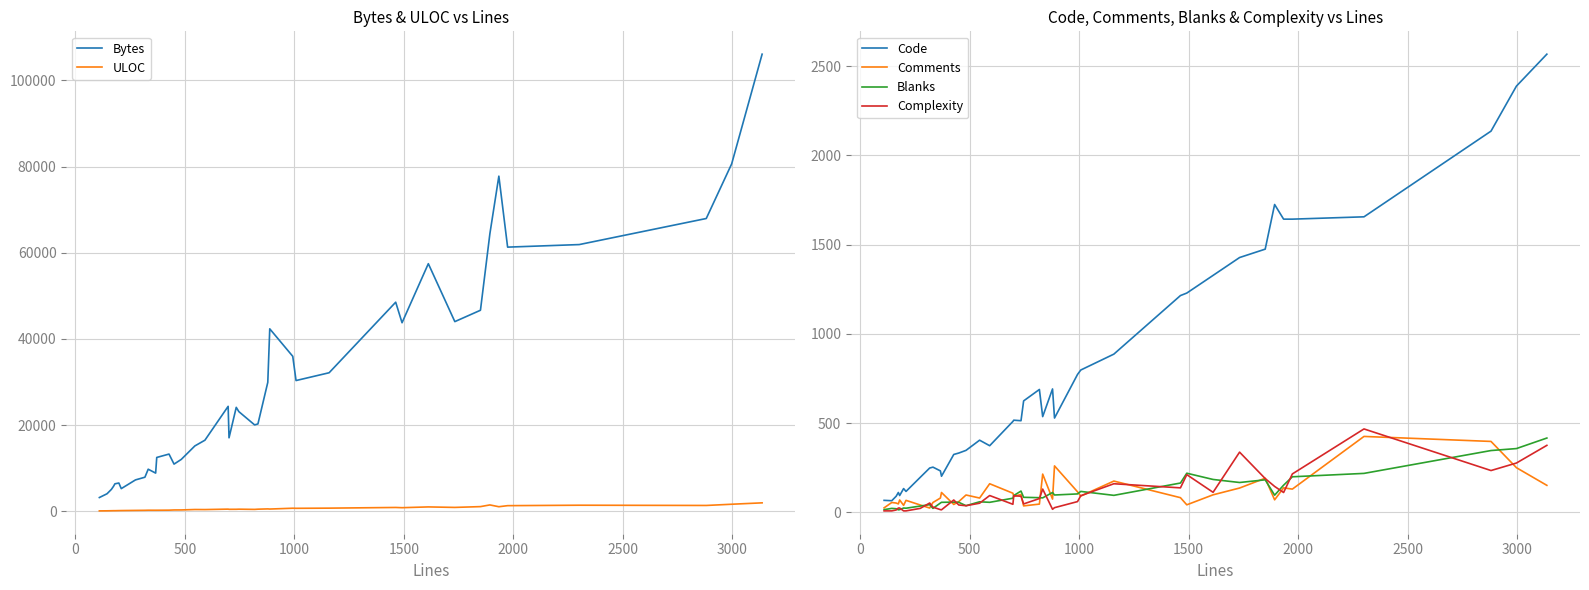

True or false: ULOC and Bytes intersect in this chart.

False